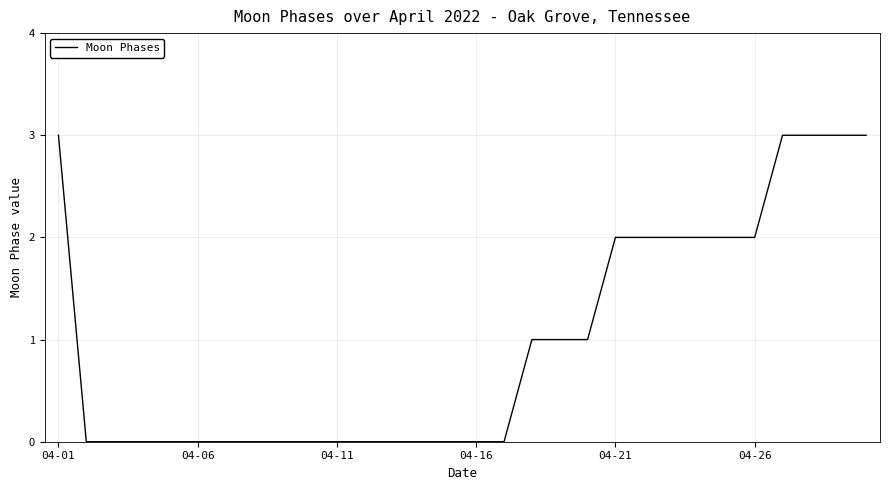

What is the difference between the maximum and minimum values?

3